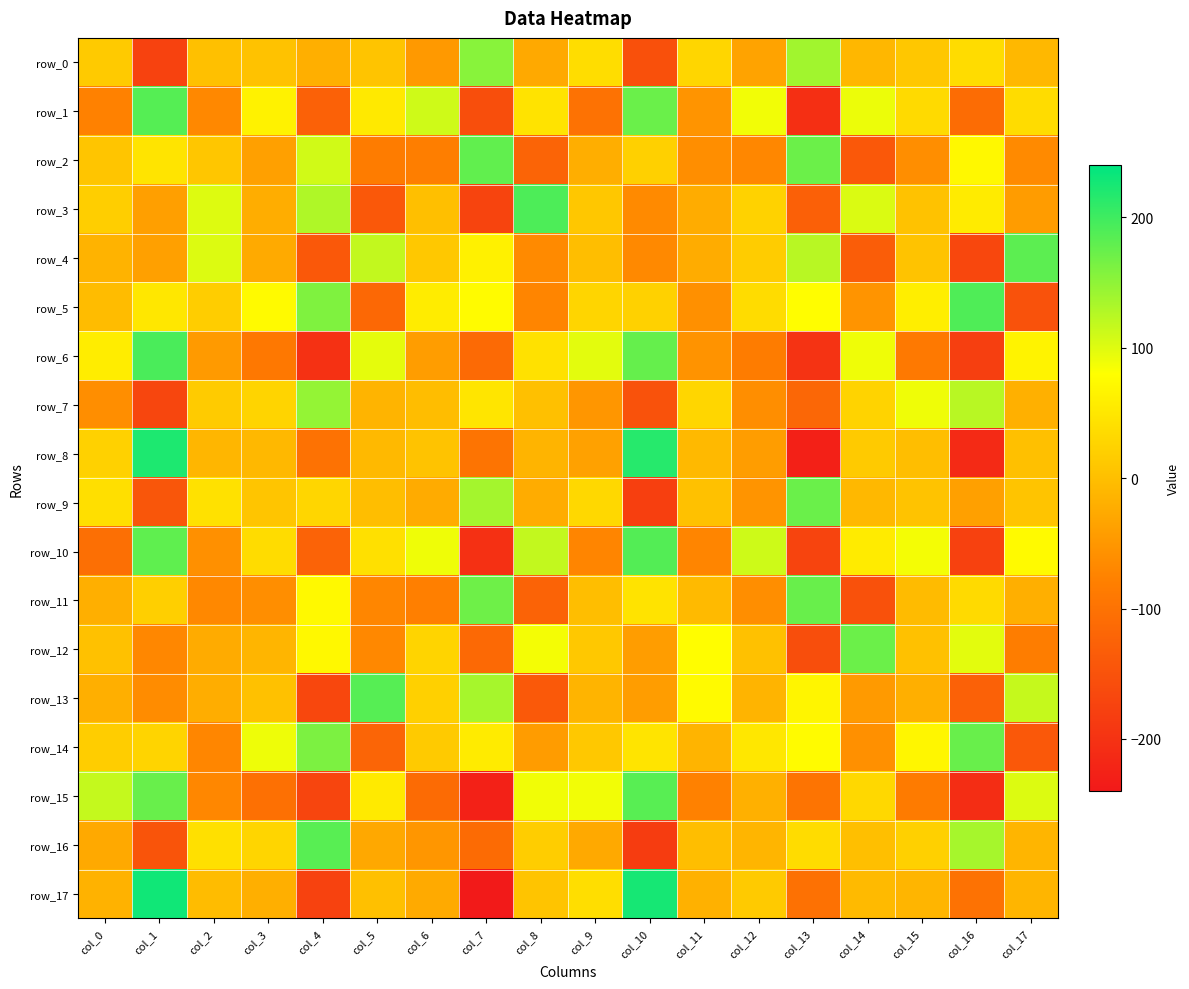

Between col_5 and col_15, which series saw the biggest shift?

row_13